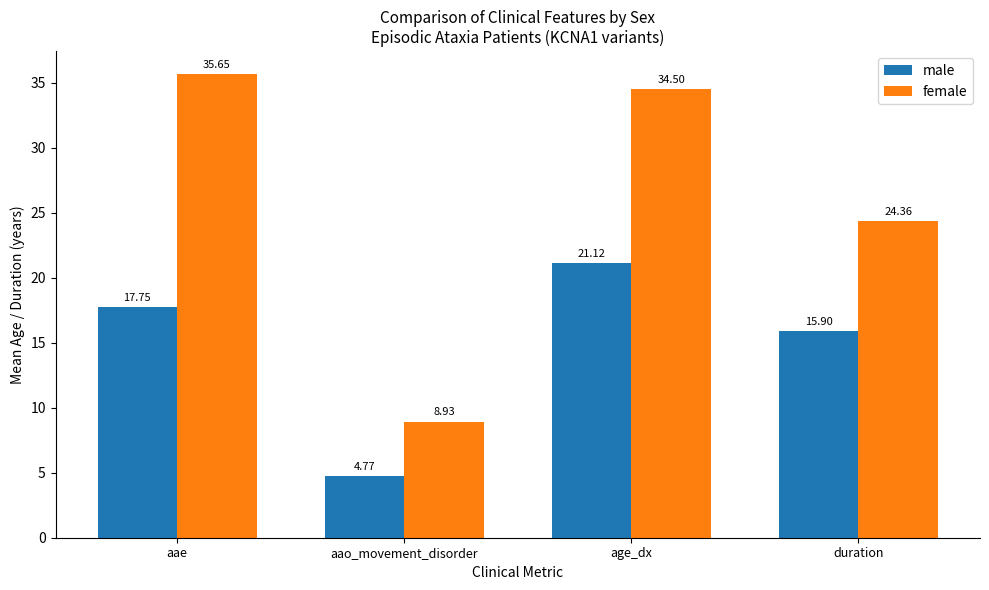

The value of male at duration is 7.7. True or false?

False